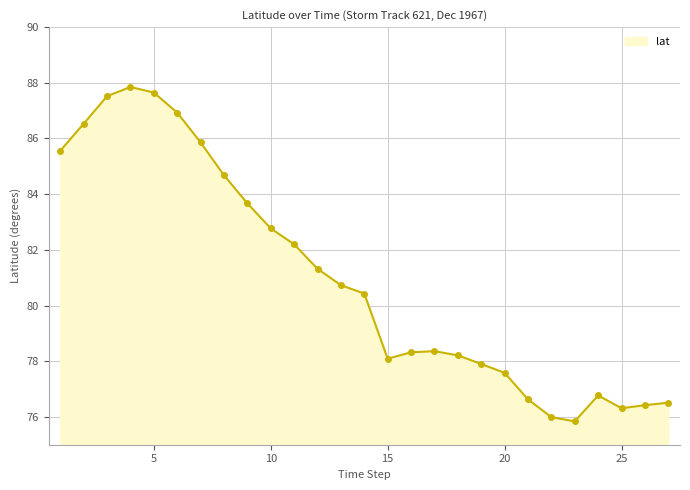

What is the sum of all values?

2186.6